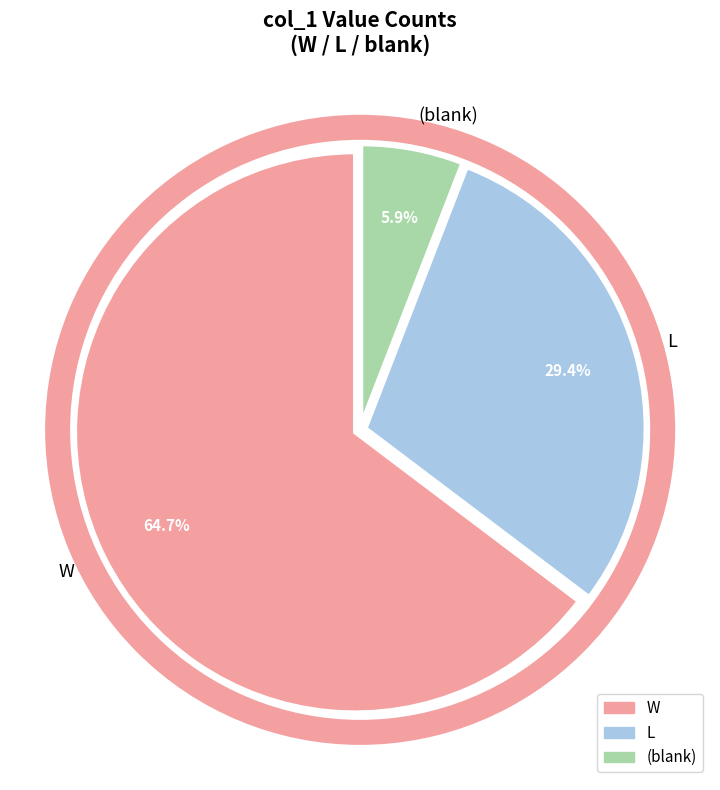

Combined, what portion of the pie is L and W?

94.1%